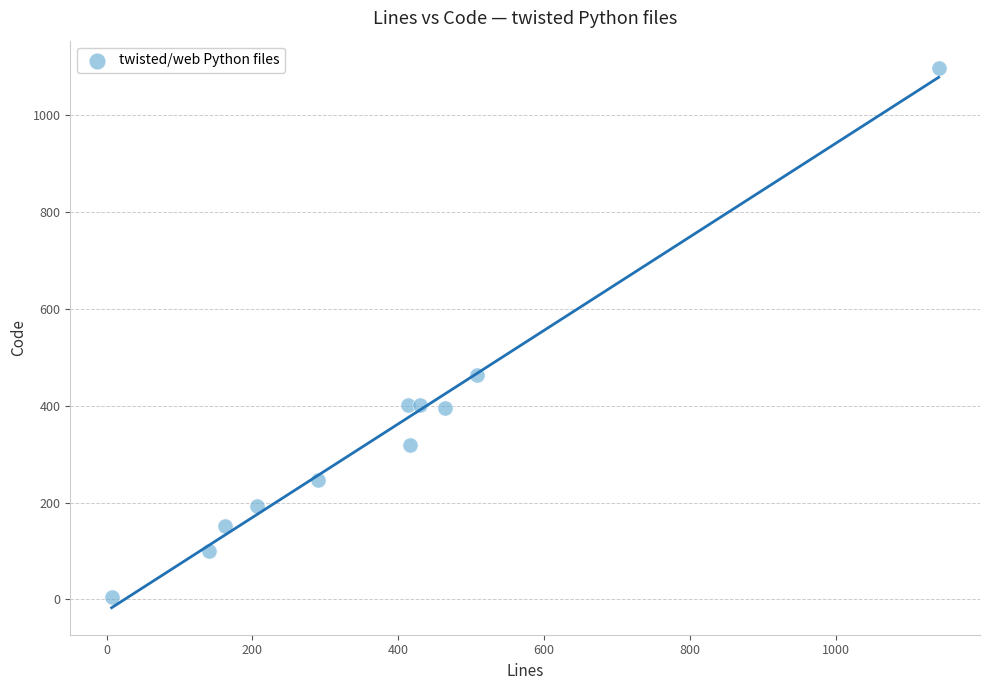

What Y value in the scatter plot is closest to 551?

463